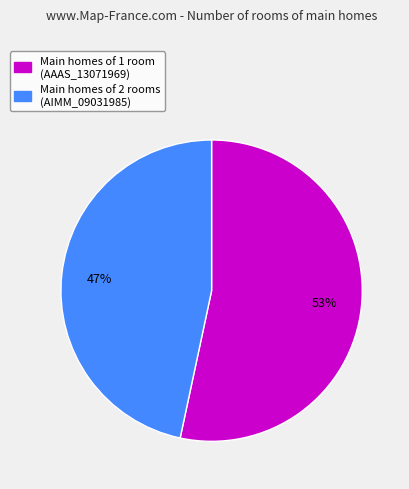

Is there any slice that represents more than half of the pie?

Yes